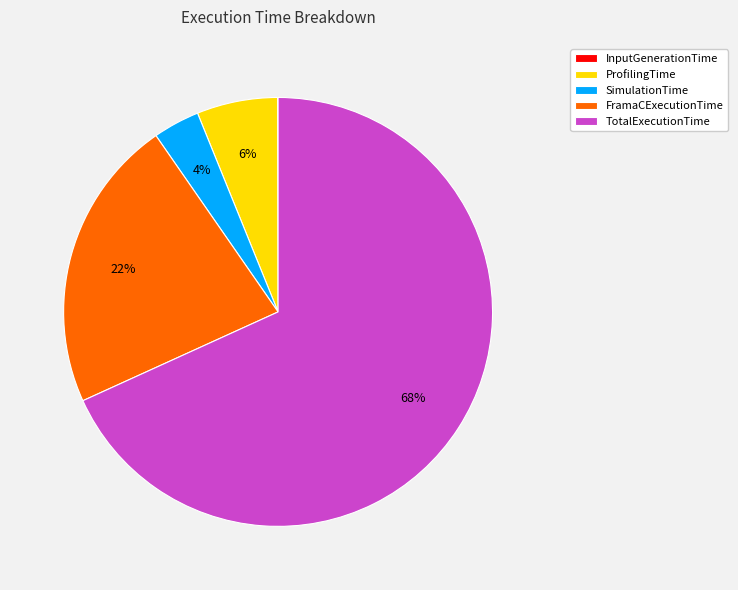

Which slice is the largest?

TotalExecutionTime